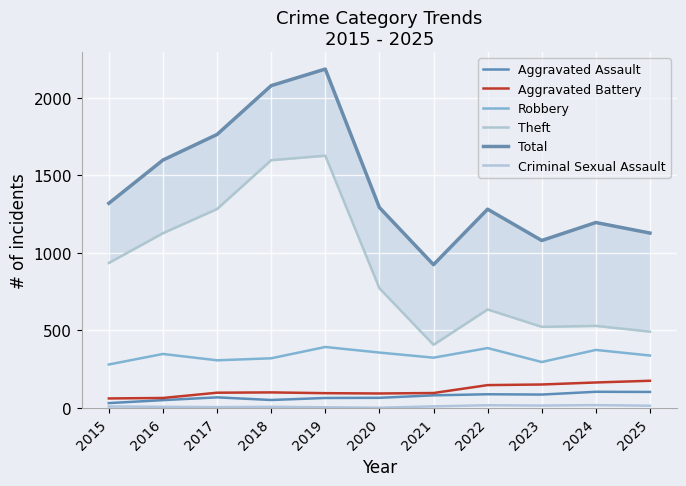

What value does the Aggravated Battery series have at 2021, to the nearest 10?

100